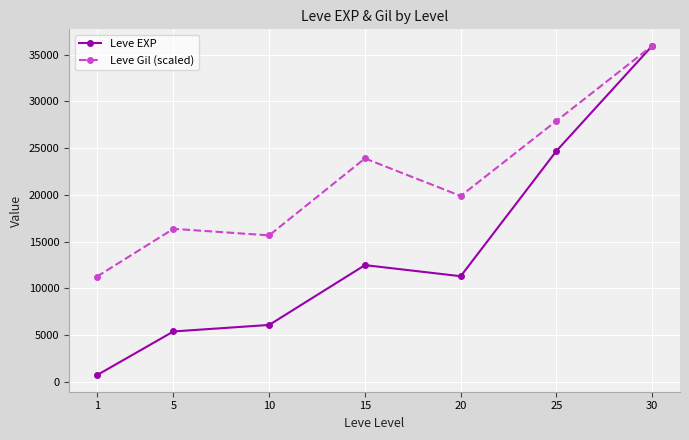

At which category does Leve Gil (scaled) reach its first local peak?

5